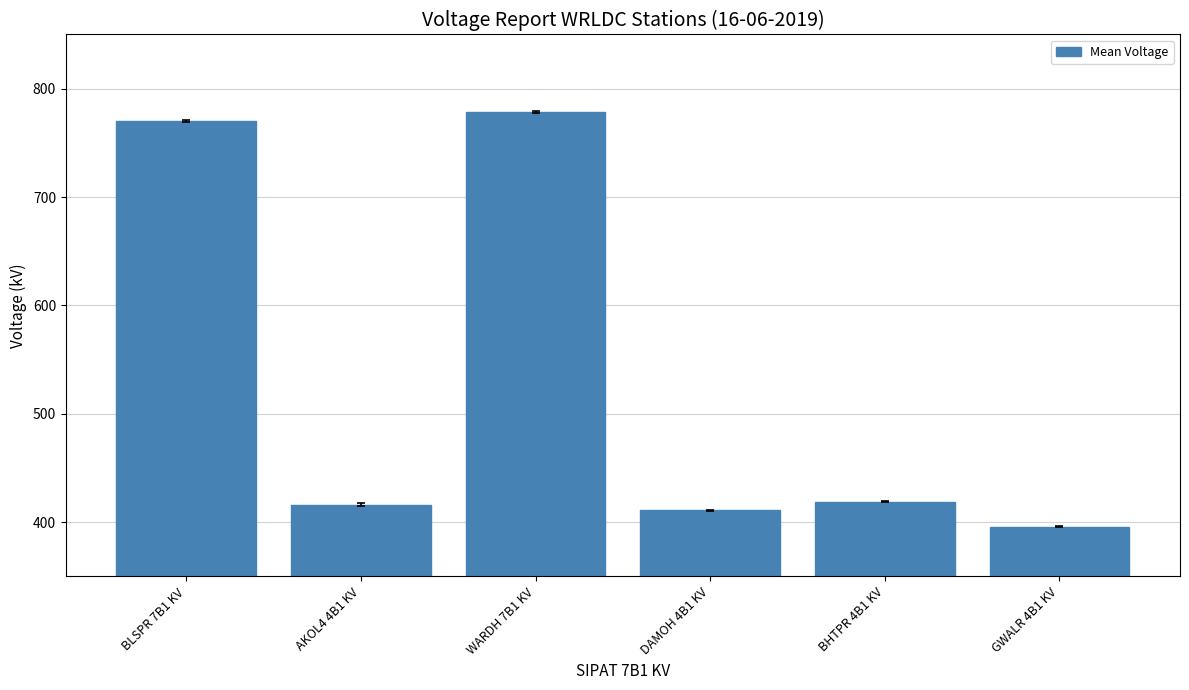

Between AKOL4 4B1 KV and BLSPR 7B1 KV, which is larger?

BLSPR 7B1 KV